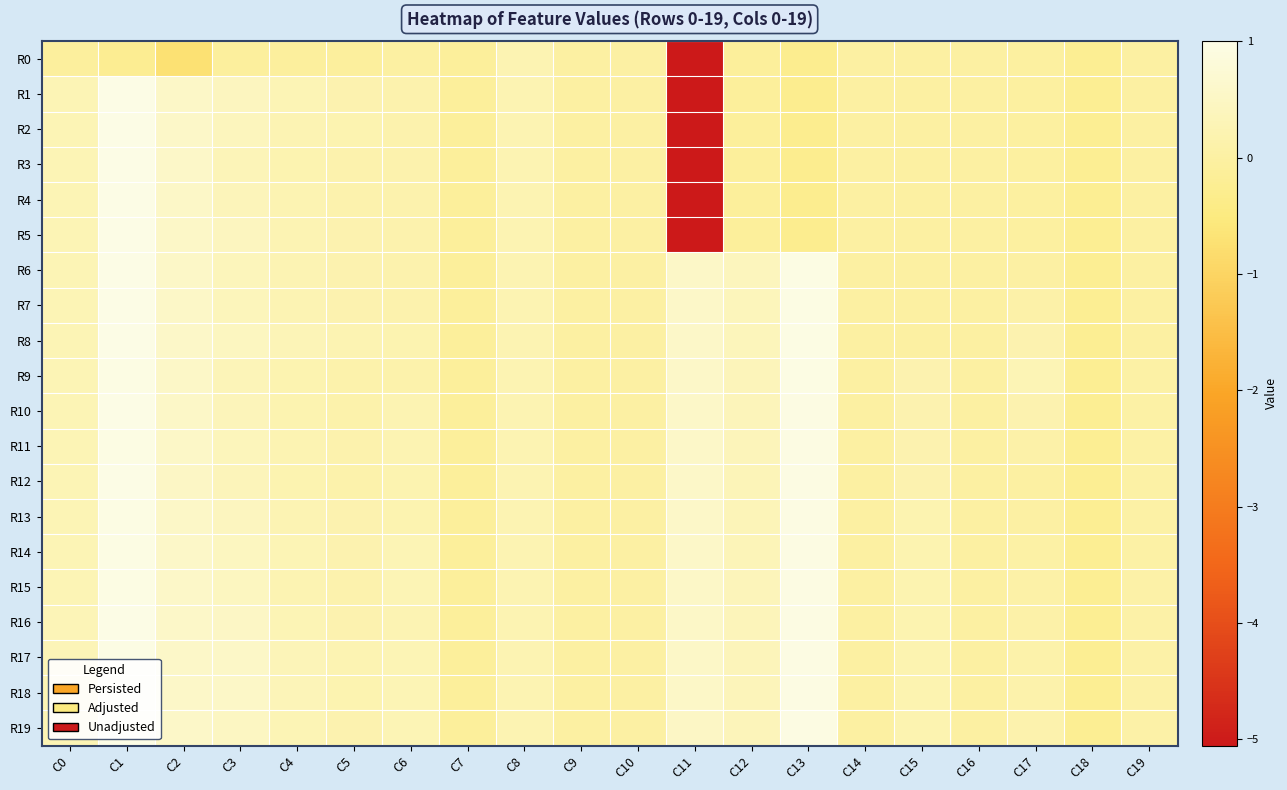

Reading left to right, list all the values displayed in this chart.

R0: C0=-0.1	C1=-0.2	C2=-0.7	C3=-0.1	C4=-0.1	C5=-0.1	C6=-0.0	C7=-0.1	C8=0.2	C9=0.0	C10=0.0	C11=-5.1	C12=-0.1	C13=-0.3	C14=-0.0	C15=-0.0	C16=-0.0	C17=-0.0	C18=-0.2	C19=-0.0
R1: C0=0.3	C1=1.0	C2=0.5	C3=0.4	C4=0.3	C5=0.2	C6=0.2	C7=-0.1	C8=0.2	C9=0.0	C10=0.0	C11=-5.1	C12=-0.1	C13=-0.3	C14=-0.0	C15=-0.0	C16=-0.0	C17=-0.0	C18=-0.2	C19=-0.0
R2: C0=0.3	C1=1.0	C2=0.6	C3=0.4	C4=0.3	C5=0.2	C6=0.2	C7=-0.1	C8=0.2	C9=0.0	C10=0.0	C11=-5.1	C12=-0.1	C13=-0.3	C14=-0.0	C15=-0.0	C16=-0.0	C17=-0.0	C18=-0.2	C19=-0.0
R3: C0=0.3	C1=1.0	C2=0.6	C3=0.3	C4=0.2	C5=0.2	C6=0.2	C7=-0.1	C8=0.2	C9=0.0	C10=0.0	C11=-5.1	C12=-0.1	C13=-0.3	C14=-0.0	C15=-0.0	C16=-0.0	C17=-0.0	C18=-0.2	C19=-0.0
R4: C0=0.3	C1=1.0	C2=0.6	C3=0.4	C4=0.2	C5=0.2	C6=0.2	C7=-0.1	C8=0.2	C9=0.0	C10=0.0	C11=-5.1	C12=-0.1	C13=-0.3	C14=-0.0	C15=-0.0	C16=-0.0	C17=-0.0	C18=-0.2	C19=-0.0
R5: C0=0.3	C1=1.0	C2=0.5	C3=0.4	C4=0.3	C5=0.2	C6=0.2	C7=-0.1	C8=0.2	C9=0.0	C10=0.0	C11=-5.1	C12=-0.1	C13=-0.3	C14=-0.0	C15=-0.0	C16=-0.0	C17=-0.0	C18=-0.2	C19=-0.0
R6: C0=0.3	C1=1.0	C2=0.5	C3=0.4	C4=0.2	C5=0.2	C6=0.2	C7=-0.1	C8=0.2	C9=0.0	C10=0.0	C11=0.6	C12=0.4	C13=1.0	C14=-0.0	C15=-0.0	C16=-0.0	C17=0.0	C18=-0.2	C19=-0.0
R7: C0=0.3	C1=1.0	C2=0.6	C3=0.4	C4=0.2	C5=0.2	C6=0.2	C7=-0.1	C8=0.2	C9=0.0	C10=0.0	C11=0.6	C12=0.4	C13=1.0	C14=-0.0	C15=-0.0	C16=-0.0	C17=0.1	C18=-0.2	C19=-0.0
R8: C0=0.3	C1=1.0	C2=0.6	C3=0.4	C4=0.3	C5=0.2	C6=0.2	C7=-0.1	C8=0.2	C9=0.0	C10=0.0	C11=0.6	C12=0.4	C13=1.0	C14=-0.0	C15=-0.0	C16=-0.0	C17=0.2	C18=-0.2	C19=-0.0
R9: C0=0.3	C1=1.0	C2=0.5	C3=0.3	C4=0.2	C5=0.1	C6=0.1	C7=-0.1	C8=0.2	C9=0.0	C10=0.0	C11=0.6	C12=0.4	C13=1.0	C14=-0.0	C15=0.2	C16=-0.0	C17=0.3	C18=-0.2	C19=0.0
R10: C0=0.3	C1=1.0	C2=0.5	C3=0.3	C4=0.2	C5=0.1	C6=0.2	C7=-0.1	C8=0.2	C9=0.0	C10=0.0	C11=0.6	C12=0.3	C13=0.9	C14=-0.0	C15=0.2	C16=-0.0	C17=0.2	C18=-0.2	C19=0.0
R11: C0=0.3	C1=1.0	C2=0.5	C3=0.4	C4=0.2	C5=0.2	C6=0.2	C7=-0.1	C8=0.2	C9=0.0	C10=0.0	C11=0.6	C12=0.3	C13=0.9	C14=-0.0	C15=0.2	C16=-0.0	C17=0.1	C18=-0.2	C19=0.0
R12: C0=0.3	C1=1.0	C2=0.5	C3=0.3	C4=0.2	C5=0.1	C6=0.2	C7=-0.1	C8=0.2	C9=0.0	C10=0.0	C11=0.6	C12=0.3	C13=0.9	C14=-0.0	C15=0.2	C16=-0.0	C17=0.0	C18=-0.2	C19=0.1
R13: C0=0.3	C1=1.0	C2=0.5	C3=0.4	C4=0.3	C5=0.2	C6=0.2	C7=-0.1	C8=0.2	C9=0.0	C10=0.0	C11=0.6	C12=0.3	C13=0.9	C14=-0.0	C15=0.2	C16=-0.0	C17=0.0	C18=-0.2	C19=0.1
R14: C0=0.3	C1=1.0	C2=0.6	C3=0.5	C4=0.3	C5=0.2	C6=0.3	C7=-0.1	C8=0.2	C9=0.0	C10=0.0	C11=0.6	C12=0.3	C13=0.9	C14=-0.0	C15=0.2	C16=-0.0	C17=0.1	C18=-0.2	C19=0.1
R15: C0=0.3	C1=1.0	C2=0.6	C3=0.4	C4=0.2	C5=0.2	C6=0.3	C7=-0.1	C8=0.2	C9=0.0	C10=0.0	C11=0.5	C12=0.3	C13=0.9	C14=-0.0	C15=0.2	C16=-0.0	C17=0.1	C18=-0.2	C19=0.1
R16: C0=0.3	C1=1.0	C2=0.6	C3=0.5	C4=0.3	C5=0.2	C6=0.3	C7=-0.1	C8=0.2	C9=0.0	C10=0.0	C11=0.5	C12=0.3	C13=0.9	C14=-0.0	C15=0.2	C16=-0.0	C17=0.1	C18=-0.2	C19=0.1
R17: C0=0.3	C1=1.0	C2=0.6	C3=0.5	C4=0.3	C5=0.2	C6=0.3	C7=-0.1	C8=0.2	C9=0.0	C10=0.0	C11=0.5	C12=0.3	C13=0.9	C14=-0.0	C15=0.2	C16=-0.0	C17=0.1	C18=-0.2	C19=0.1
R18: C0=0.3	C1=1.0	C2=0.6	C3=0.5	C4=0.3	C5=0.2	C6=0.3	C7=-0.1	C8=0.2	C9=0.0	C10=0.0	C11=0.5	C12=0.3	C13=0.9	C14=-0.0	C15=0.2	C16=-0.0	C17=0.1	C18=-0.2	C19=0.1
R19: C0=0.3	C1=1.0	C2=0.6	C3=0.5	C4=0.3	C5=0.2	C6=0.3	C7=-0.1	C8=0.2	C9=0.0	C10=0.0	C11=0.5	C12=0.4	C13=1.0	C14=-0.0	C15=0.2	C16=-0.0	C17=0.2	C18=-0.2	C19=0.1